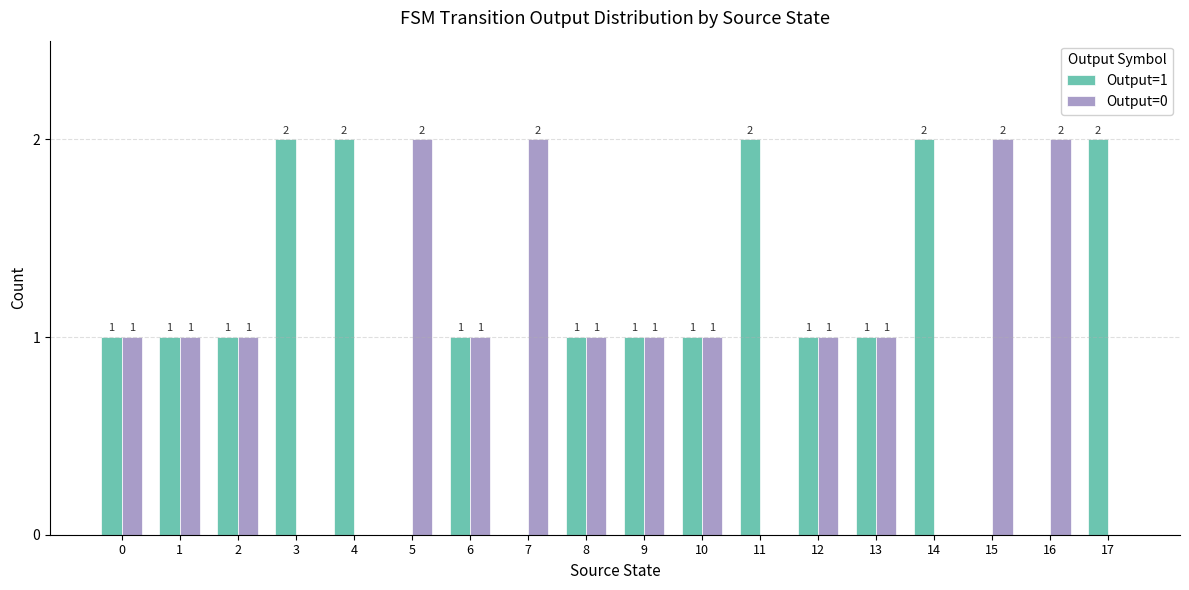

Count the number of data series in this chart.

2